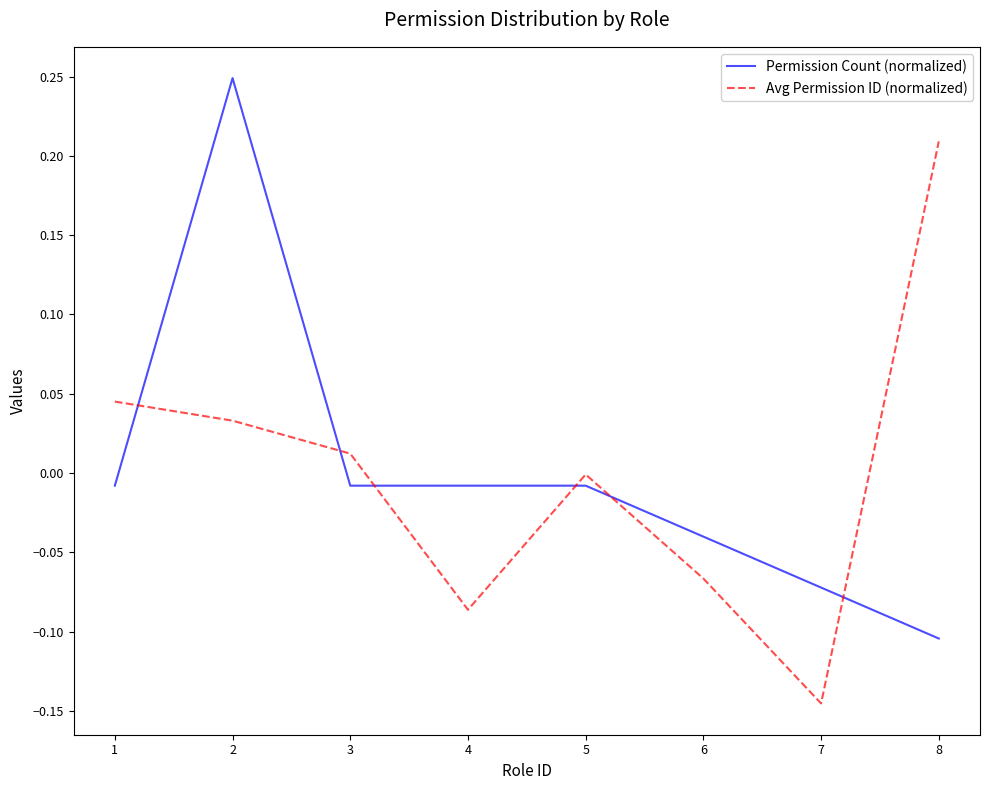

Where do Avg Permission ID (normalized) and Permission Count (normalized) first cross each other?

1 and 2